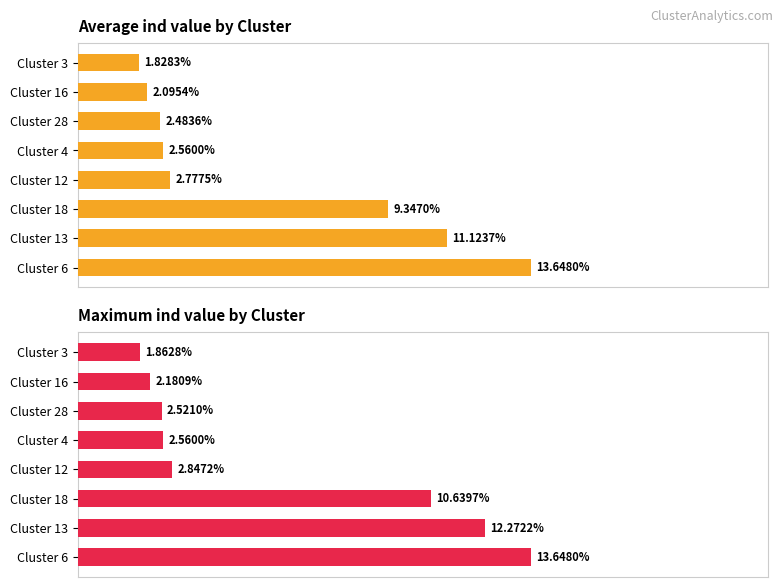

Between Cluster 6 and Cluster 4, which is larger?

Cluster 6